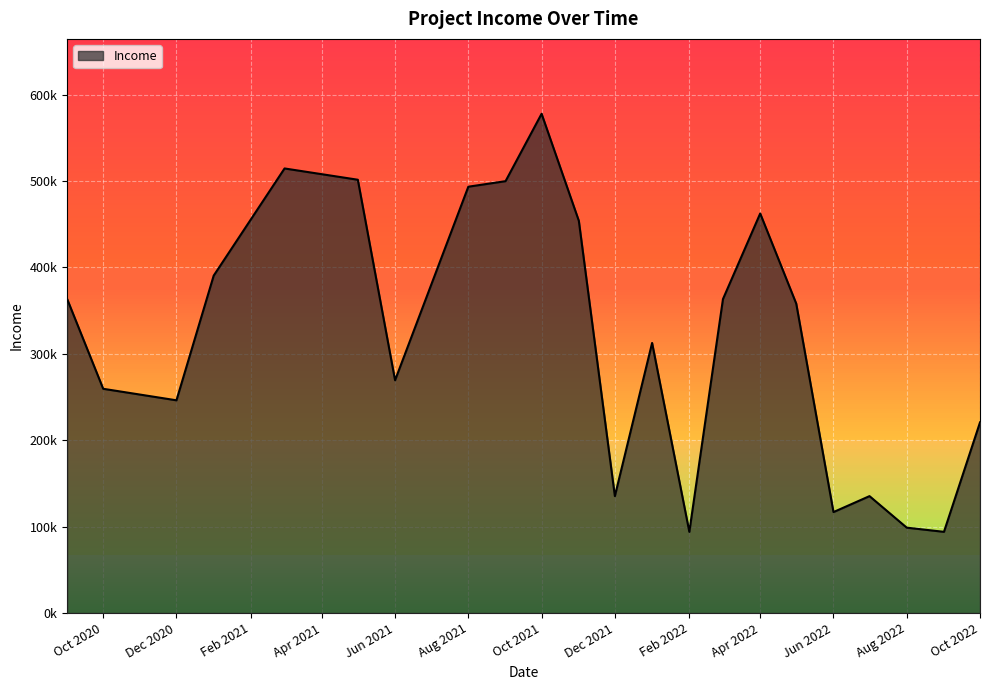

Is this an area chart (filled region under the line)?

Yes